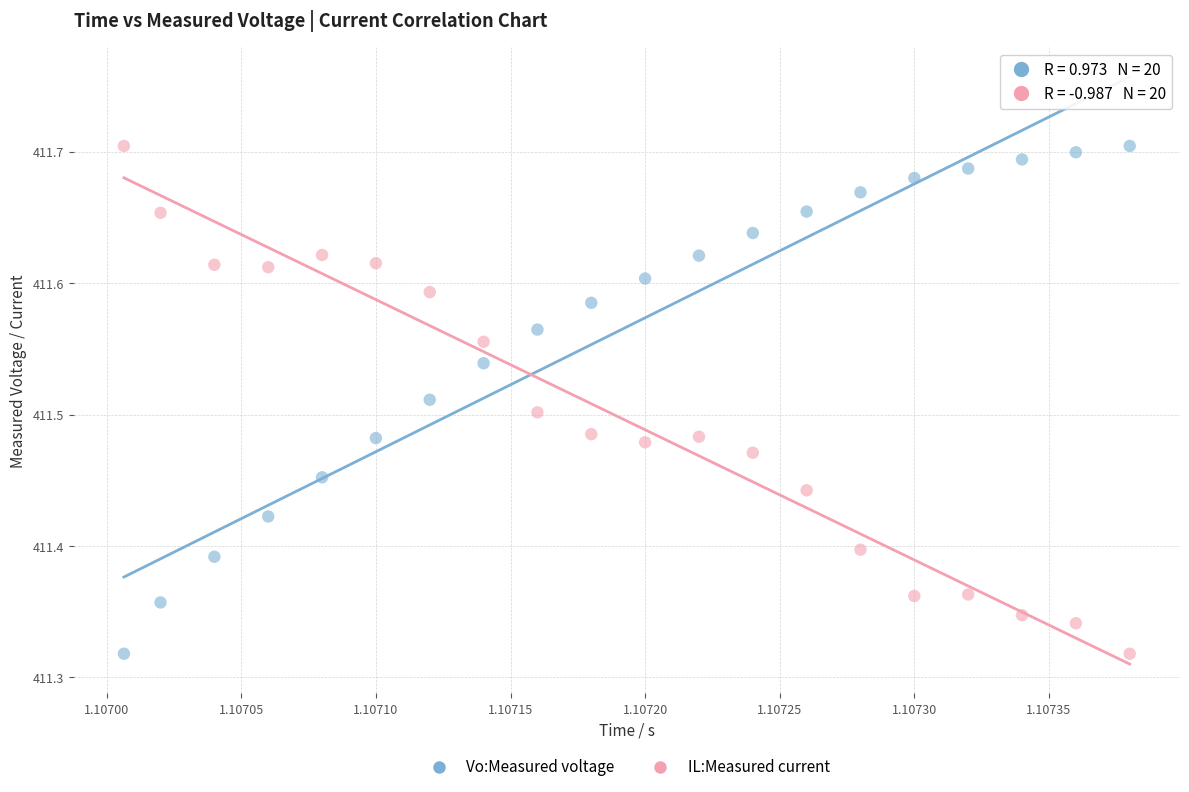

What are all the series names shown in the legend?

Vo:Measured voltage, IL:Measured current